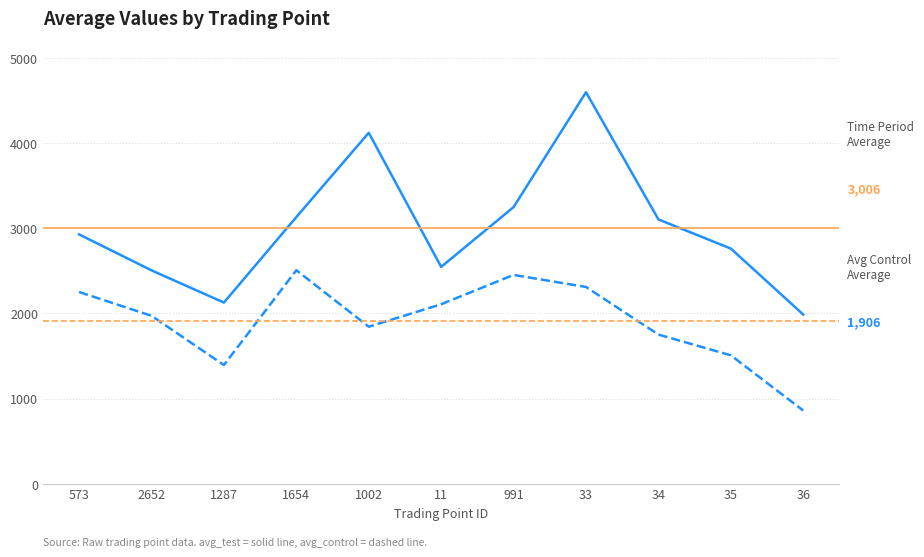

Which label corresponds to the smallest value in the chart?

36